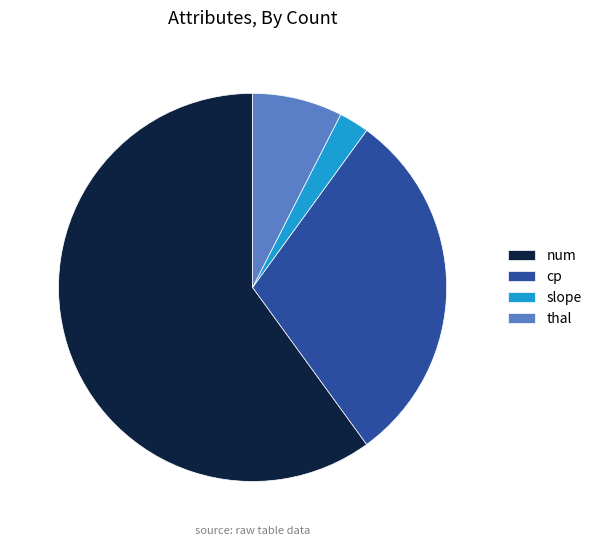

How many slices are in this pie chart?

4